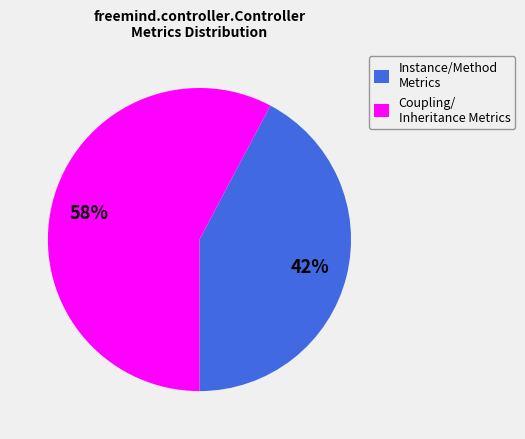

To the nearest percent, what percentage of the pie is Coupling/ Inheritance Metrics?

58%